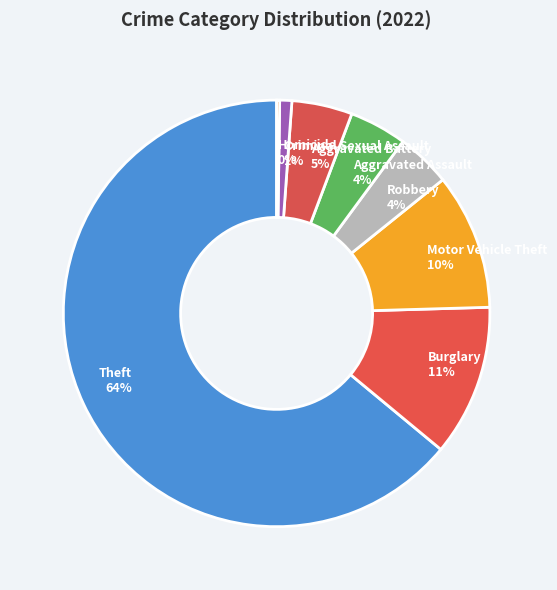

To the nearest percent, what portion does Robbery 4% represent?

4%